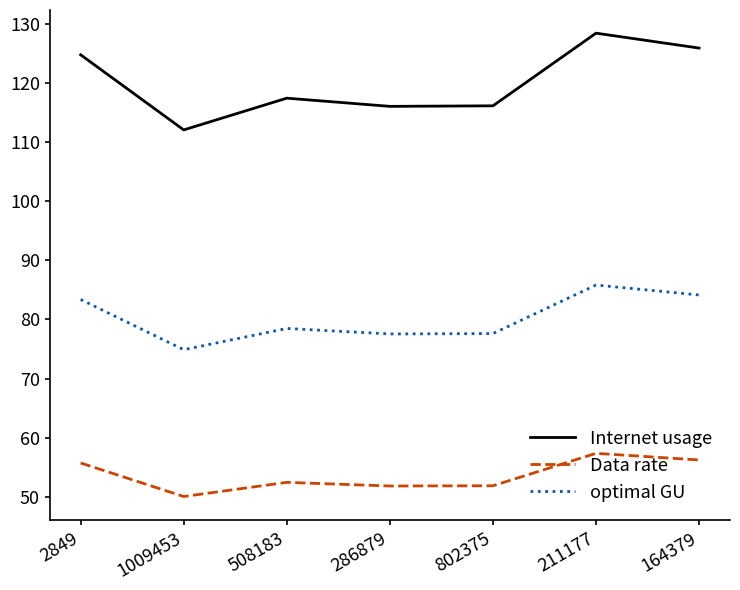

What is the minimum value for optimal GU?

74.9